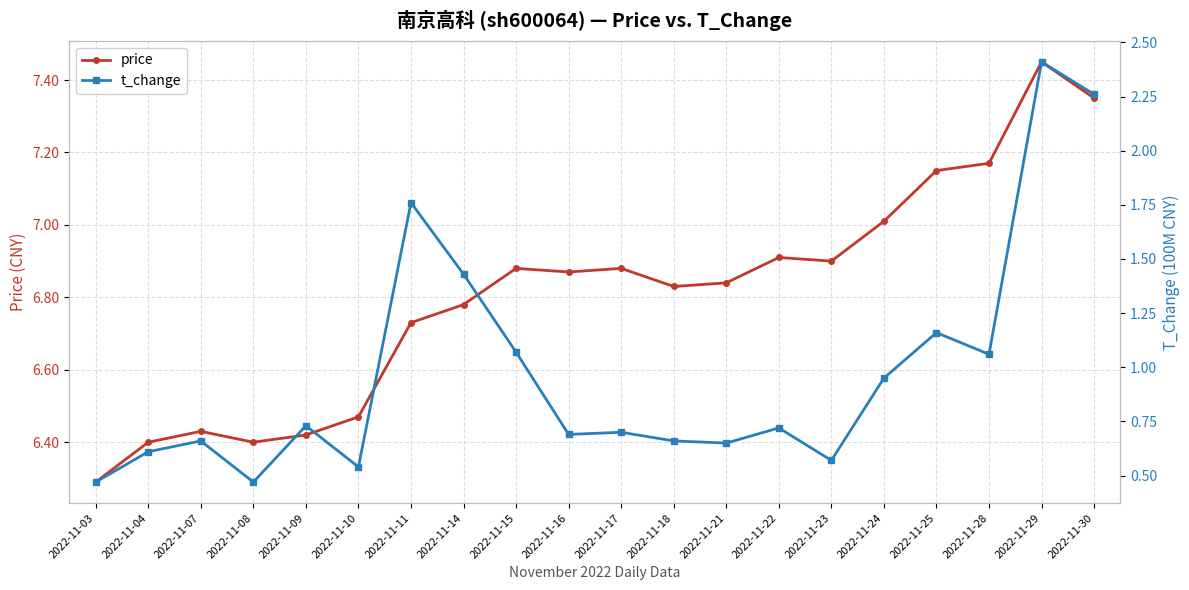

What is the value of the price point at the 6th from the left?

6.5